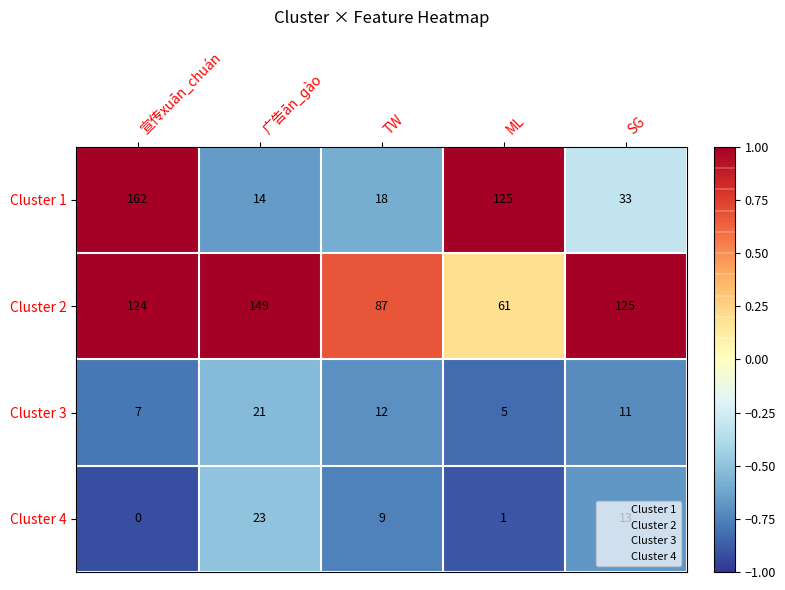

Rank the series at SG from highest to lowest value.

Cluster 2, Cluster 1, Cluster 4, Cluster 3